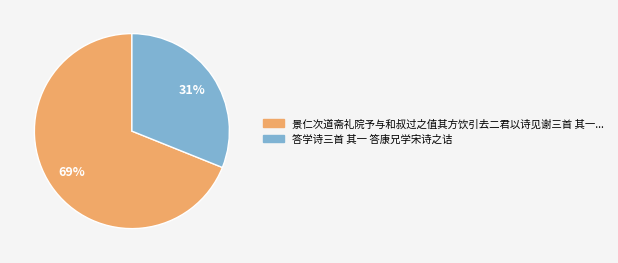

Count the number of slices in the pie.

2